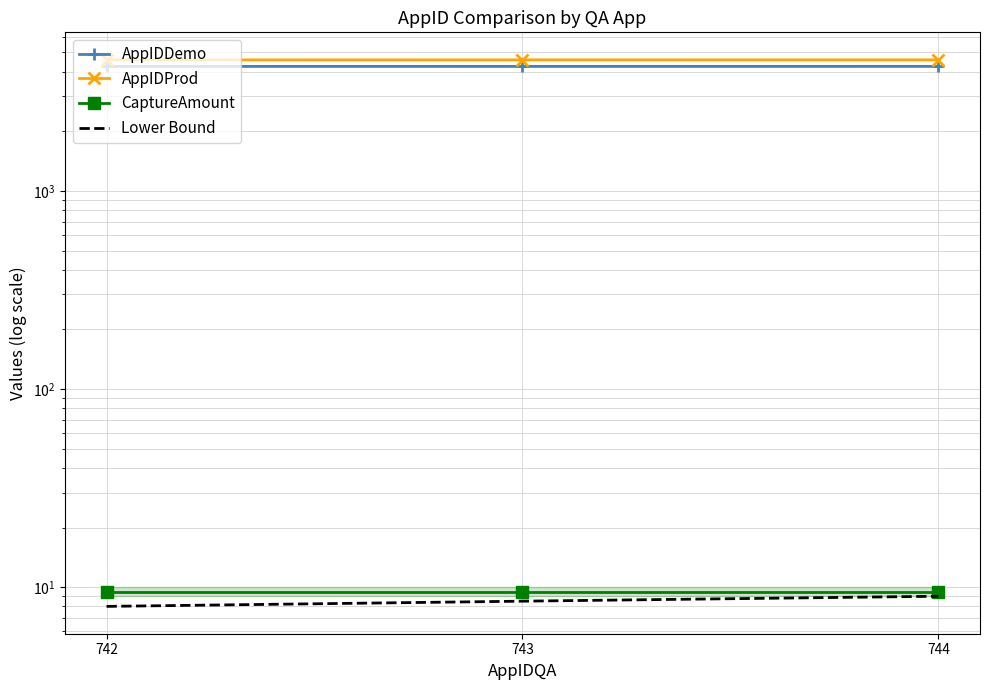

Which series has the largest range (max minus min)?

AppIDDemo